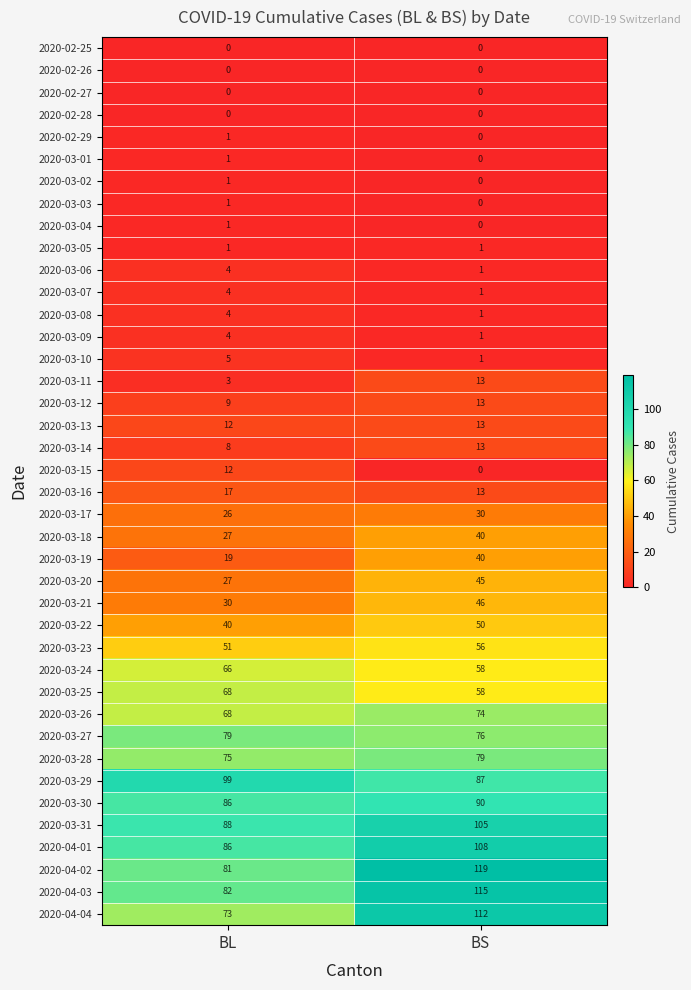

What is the difference between the maximum and minimum values in the 2020-03-18 series?

13